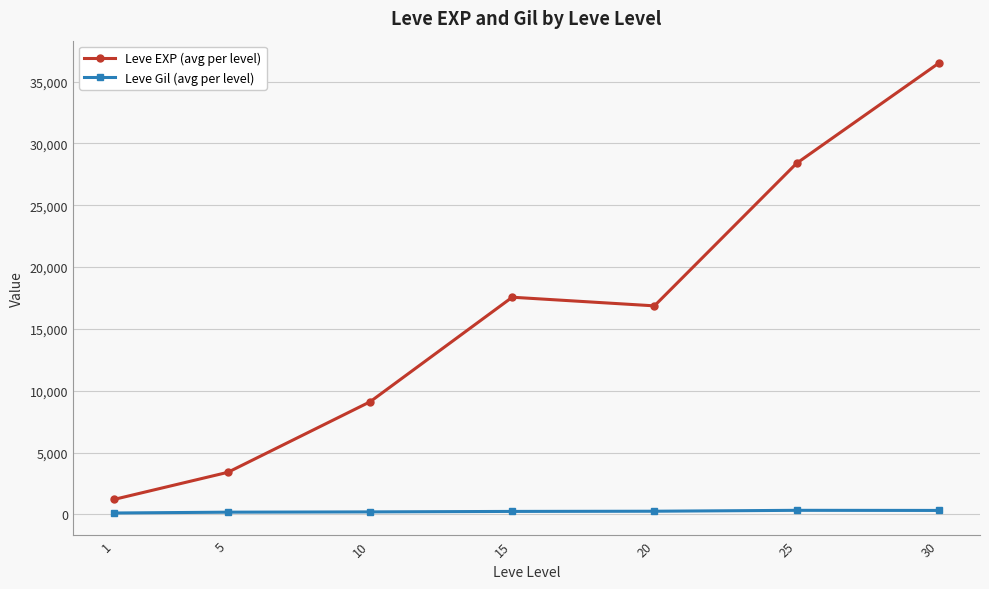

The value of Leve EXP (avg per level) at 30 is 63663.3. True or false?

False